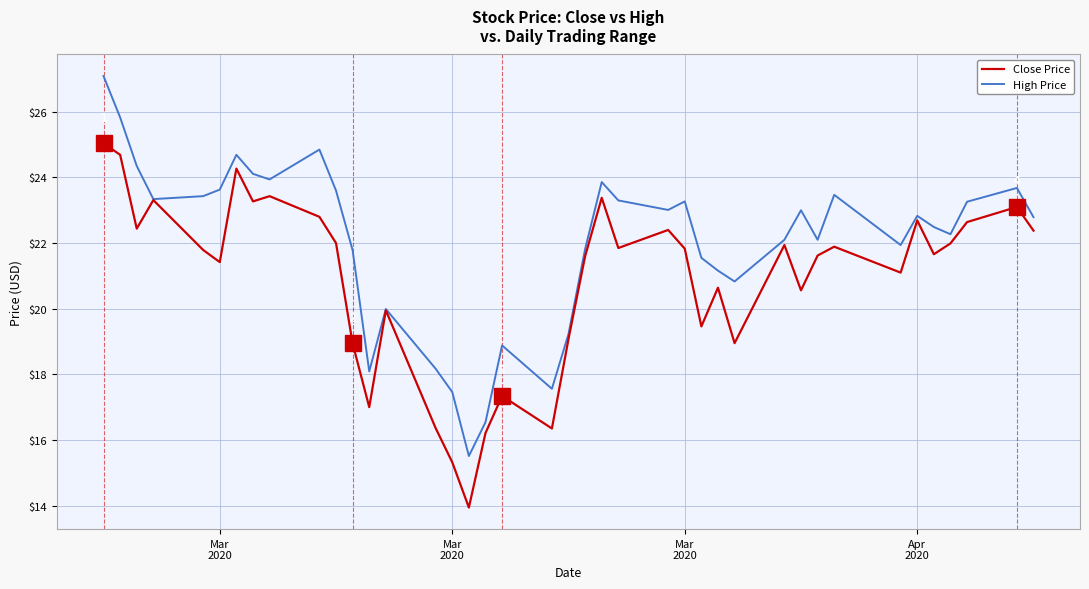

How many values in the Close Price series exceed 21?

26